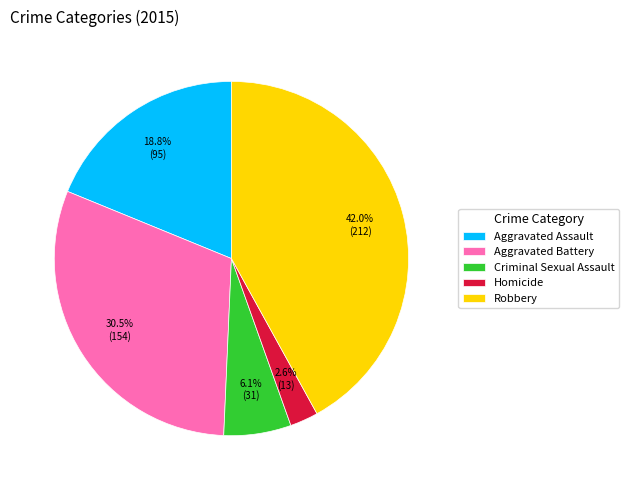

Which category has the biggest portion of the pie?

Robbery